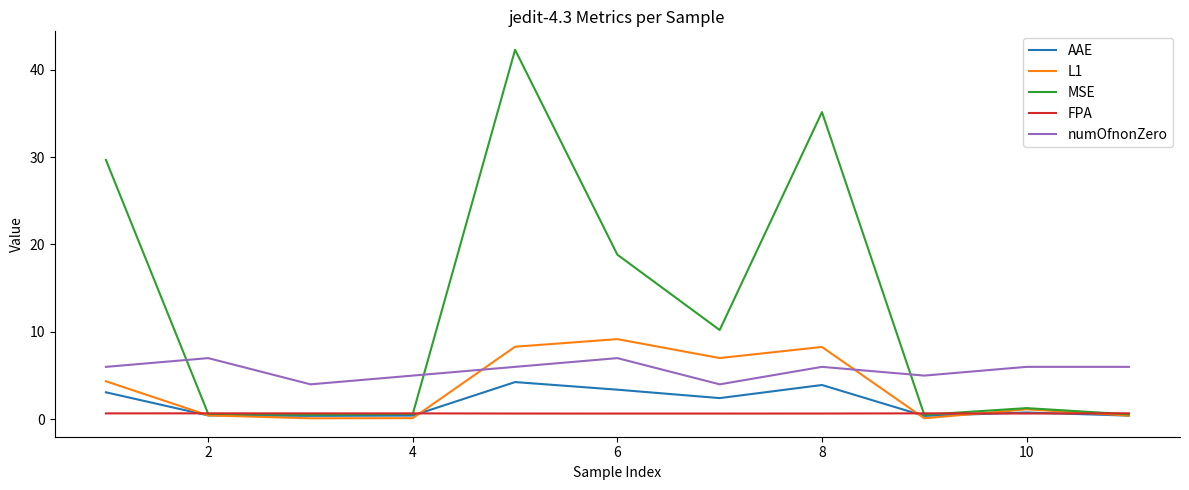

Which series has the largest range (max minus min)?

MSE